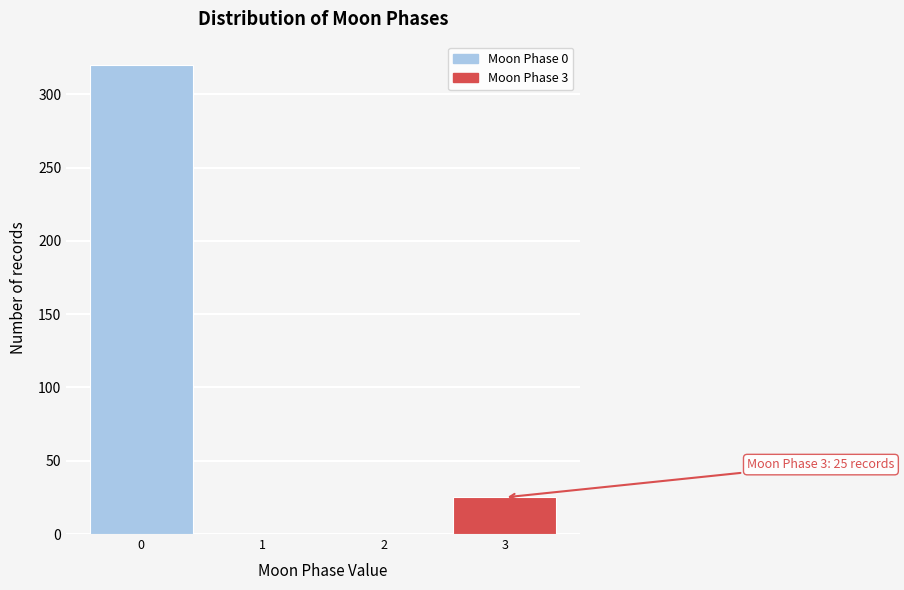

Reading left to right, list all the values displayed in this chart.

0=320	1=0	2=0	3=25